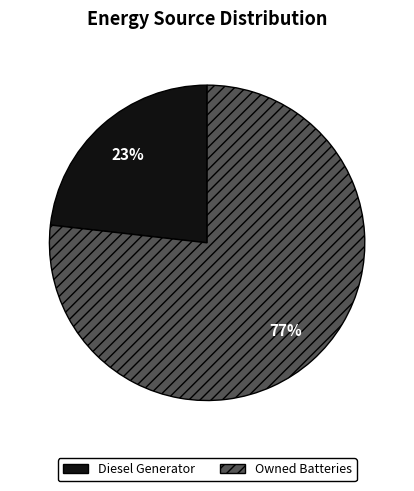

Does any single category account for the majority?

Yes